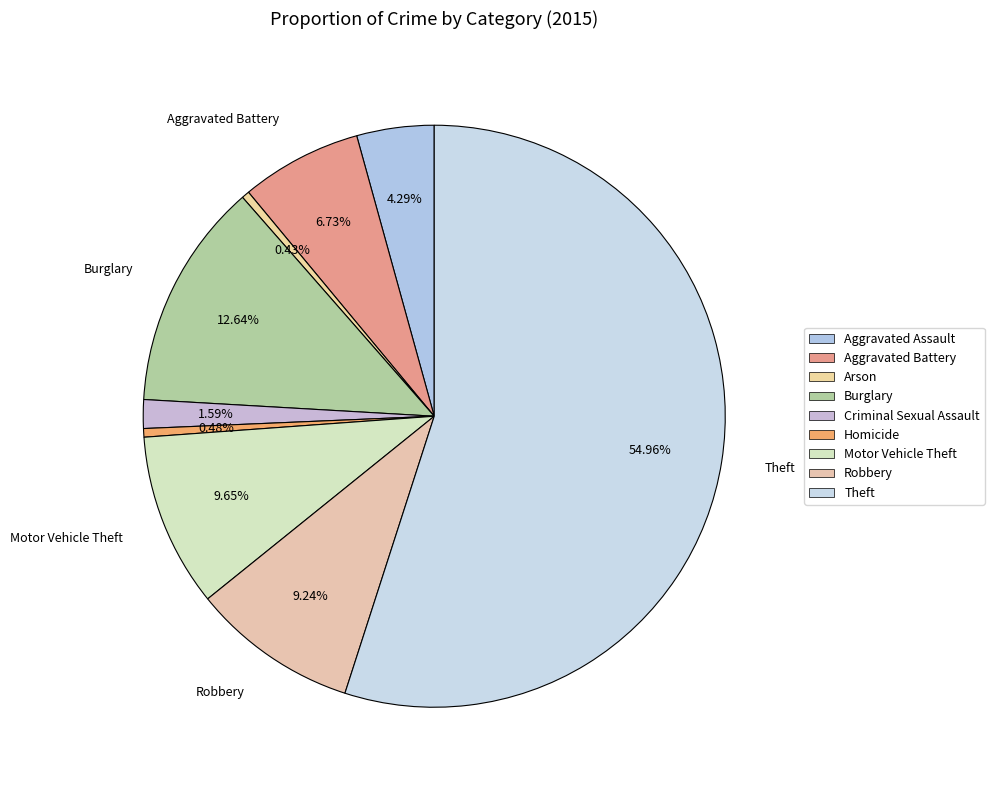

How many segments does this pie chart have?

9